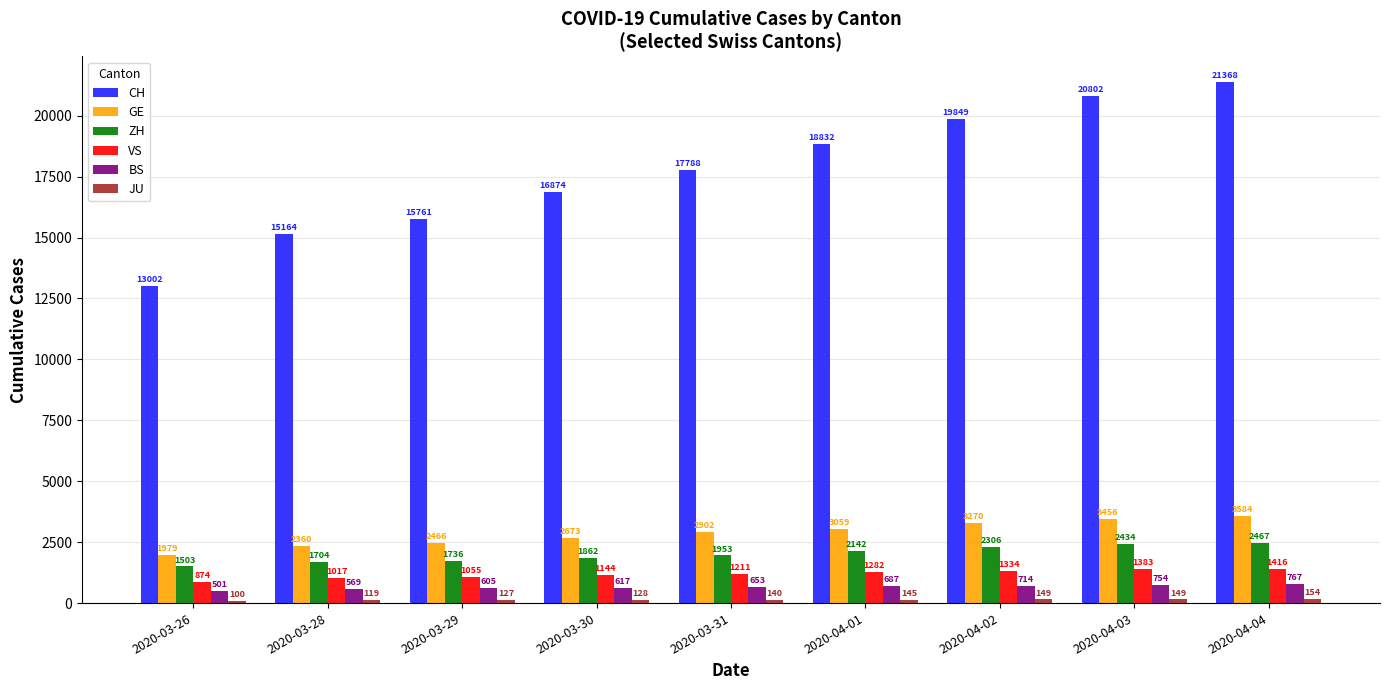

What is the minimum value shown in the chart?

100